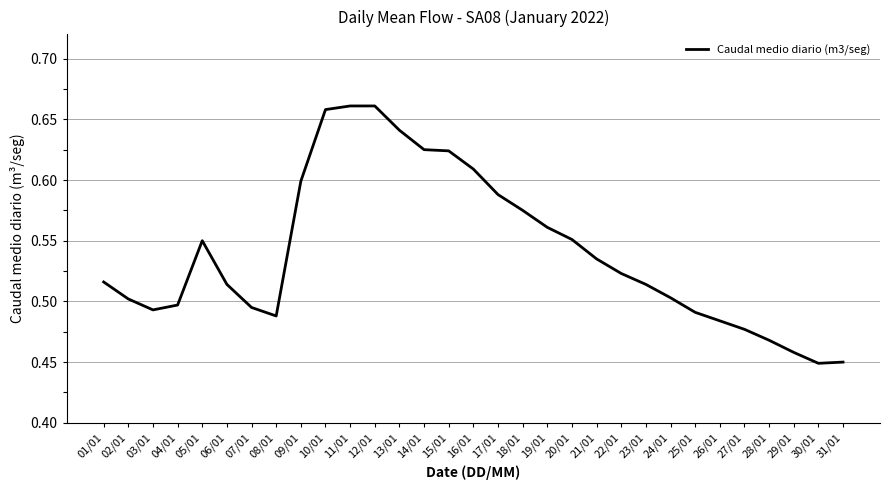

Where is the first local minimum?

03/01